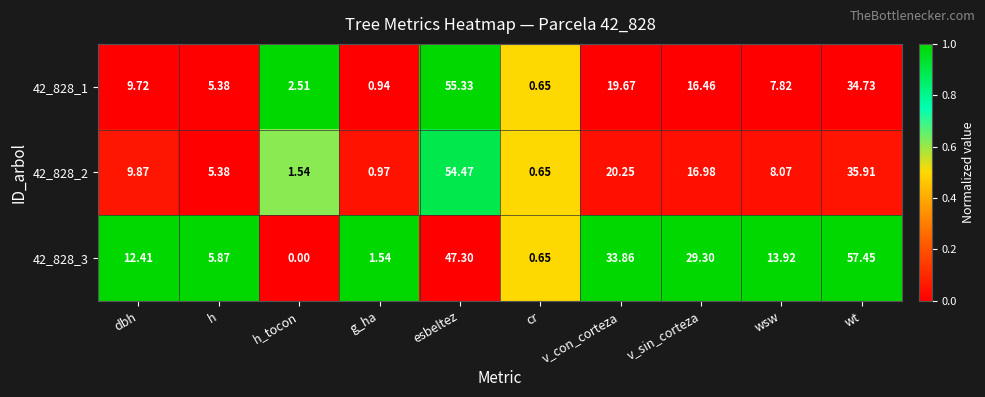

Which category has the highest value across all series?

wt